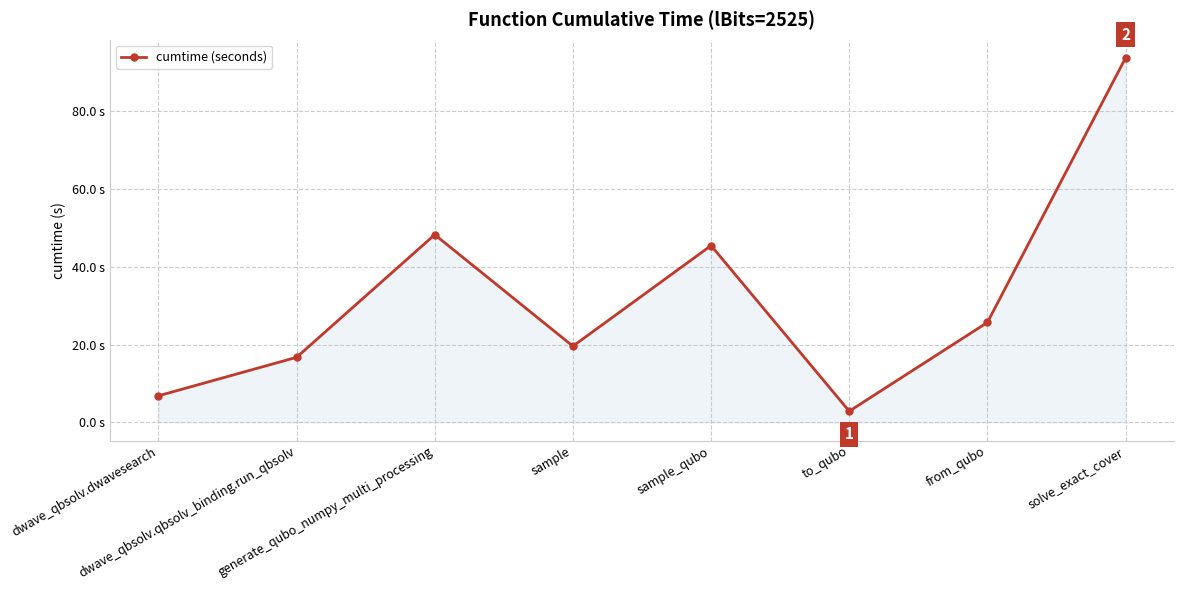

What is the sum of the values at sample_qubo and to_qubo?

48.3